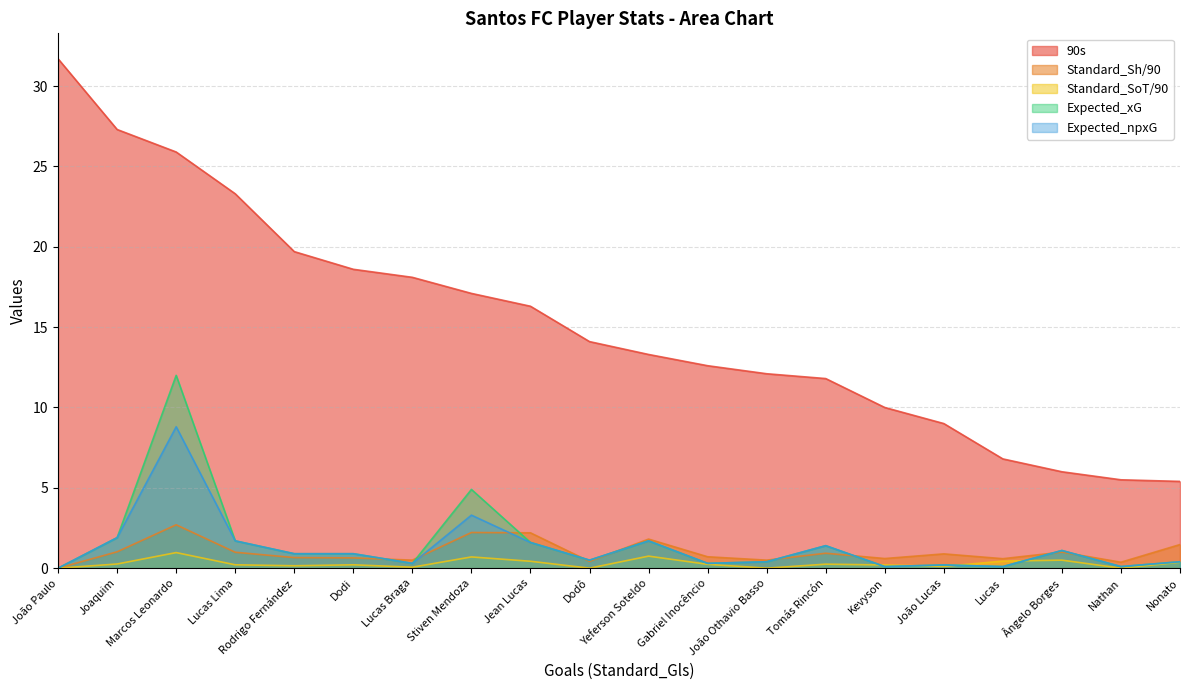

What is the sum of all 90s values?

304.6